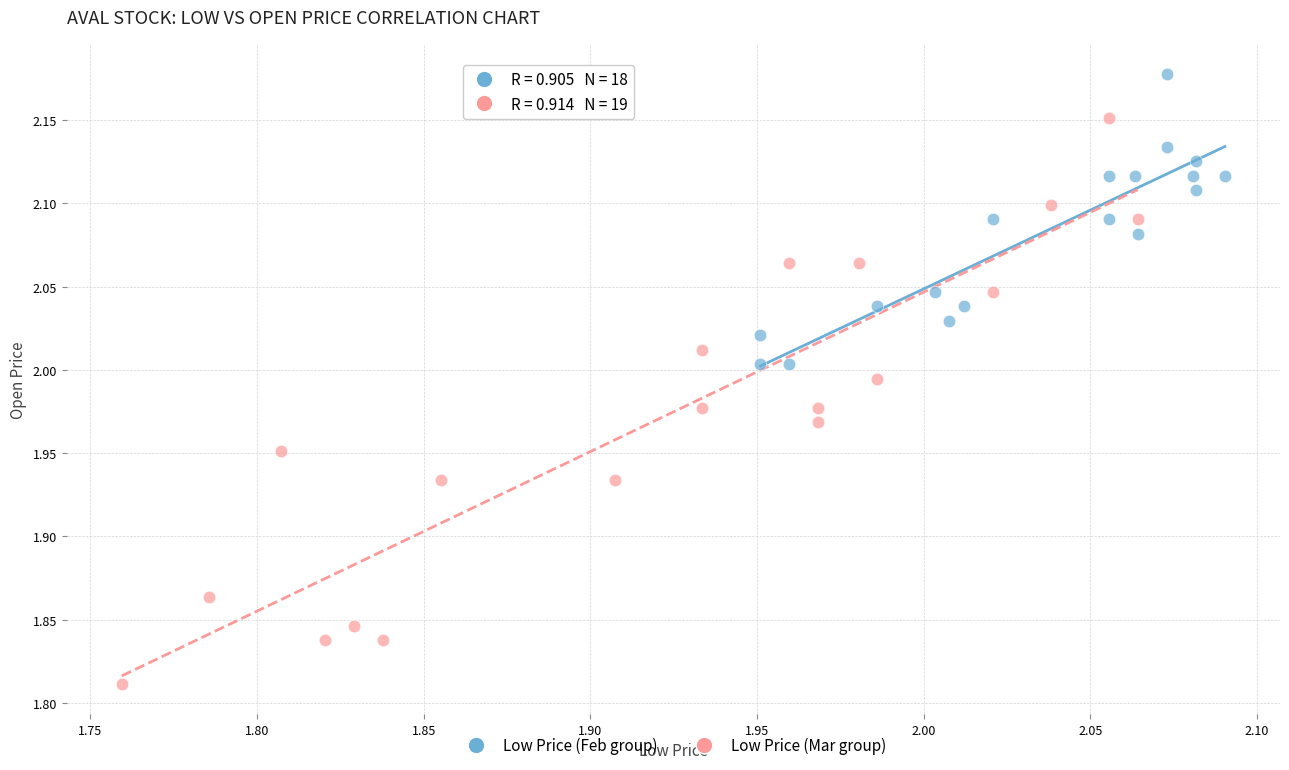

Which series contains the lowest Y value?

Low Price (Mar group)